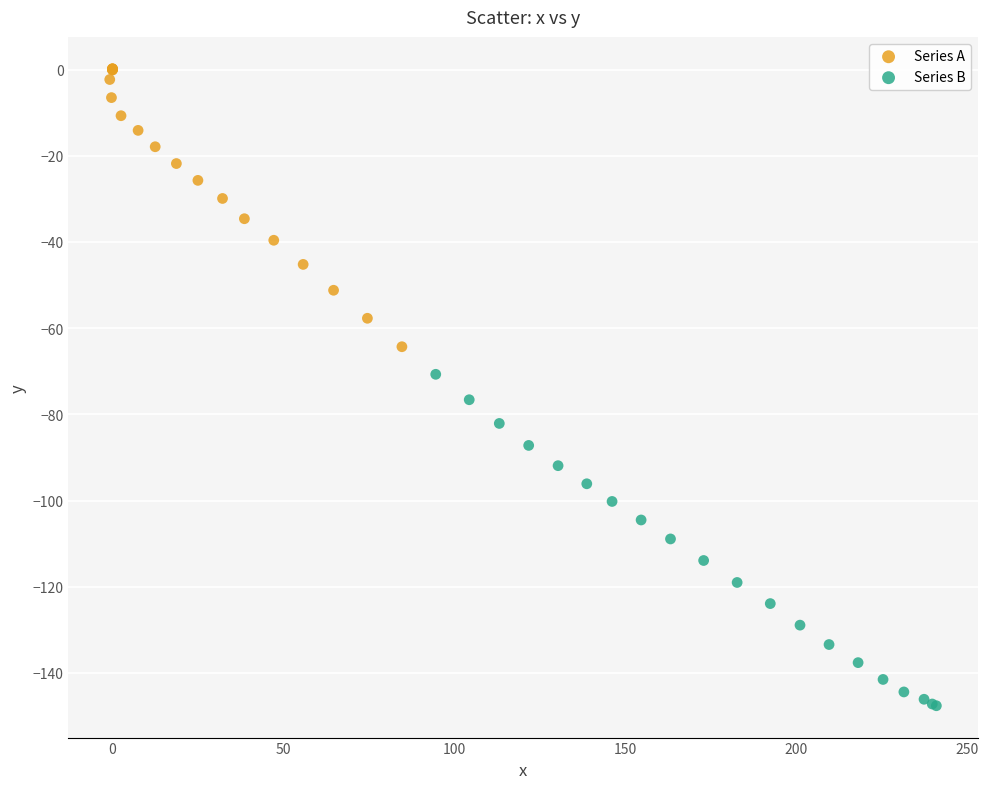

Which series contains the highest Y value?

Series A